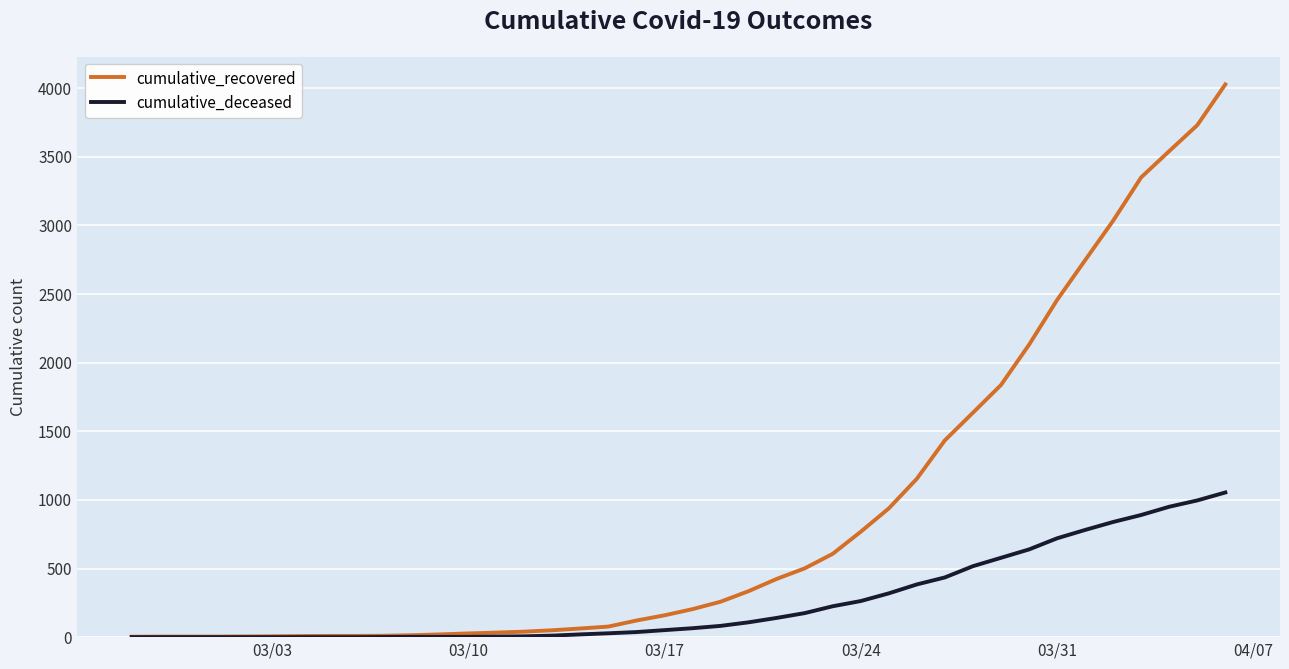

List the series in order of their peak value, lowest first.

cumulative_deceased, cumulative_recovered